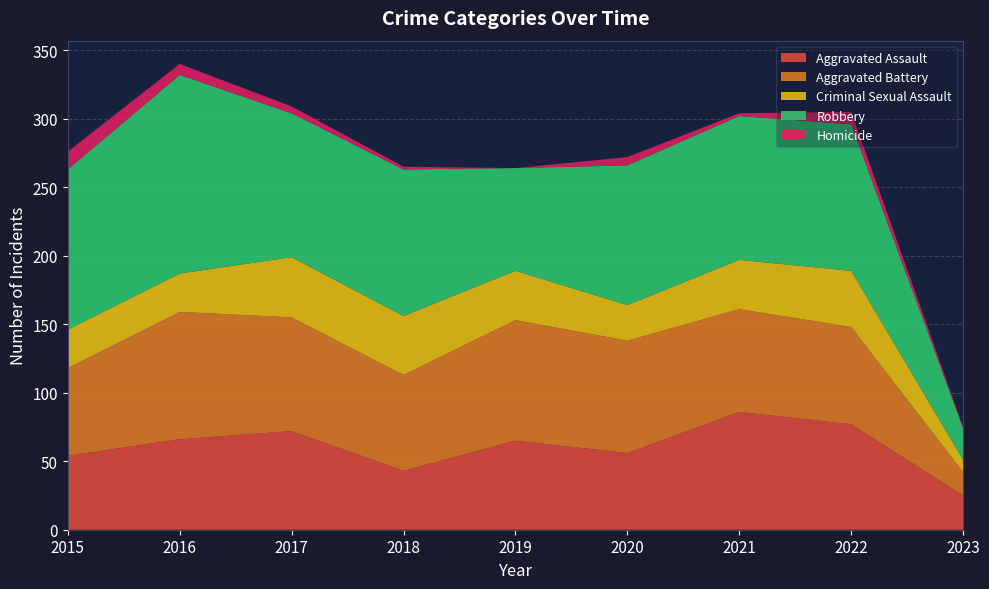

Reading left to right, extract all data points from this chart.

Aggravated Assault: 2015=54	2016=66	2017=72	2018=43	2019=65	2020=56	2021=86	2022=77	2023=25
Aggravated Battery: 2015=64	2016=93	2017=83	2018=70	2019=88	2020=82	2021=75	2022=71	2023=17
Criminal Sexual Assault: 2015=28	2016=28	2017=44	2018=43	2019=36	2020=26	2021=36	2022=41	2023=9
Robbery: 2015=117	2016=145	2017=105	2018=107	2019=75	2020=102	2021=105	2022=107	2023=23
Homicide: 2015=13	2016=8	2017=5	2018=2	2019=0	2020=6	2021=2	2022=9	2023=1